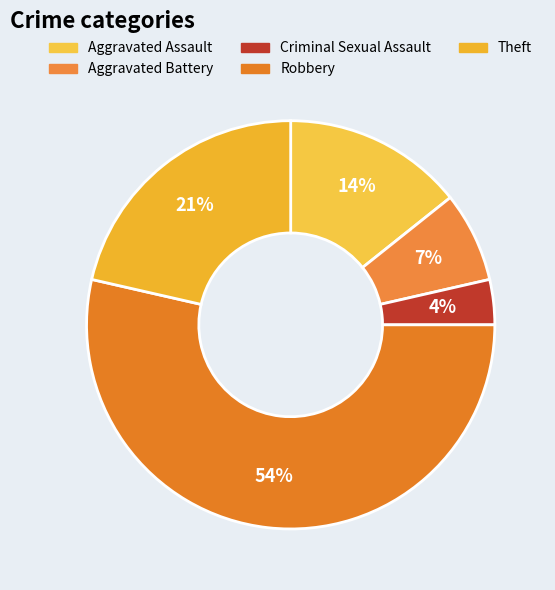

How much of the chart is everything except Theft?

78.6%